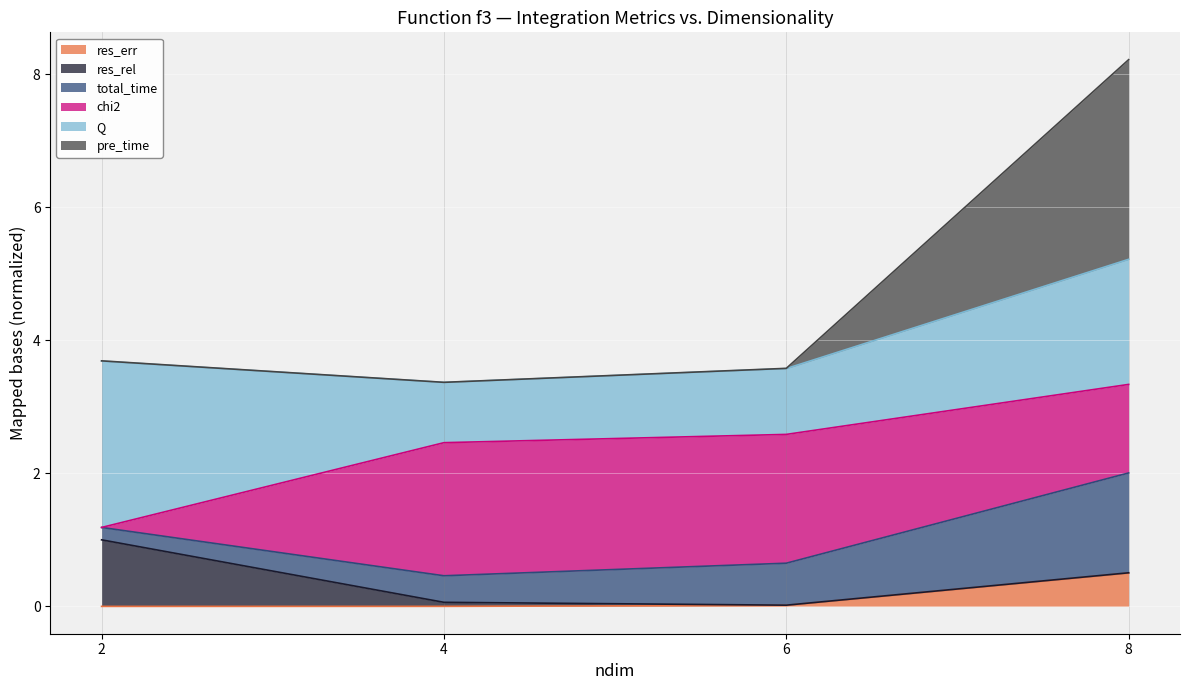

At which label does res_err reach its minimum?

2